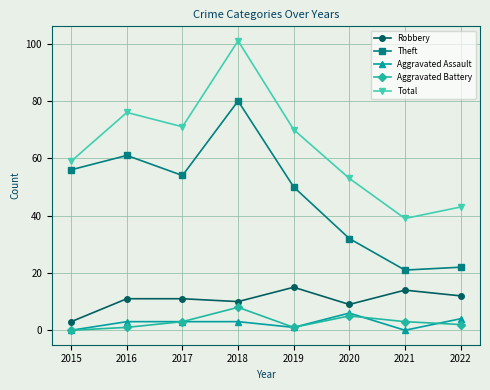

At how many categories does at least one series exceed 4?

8